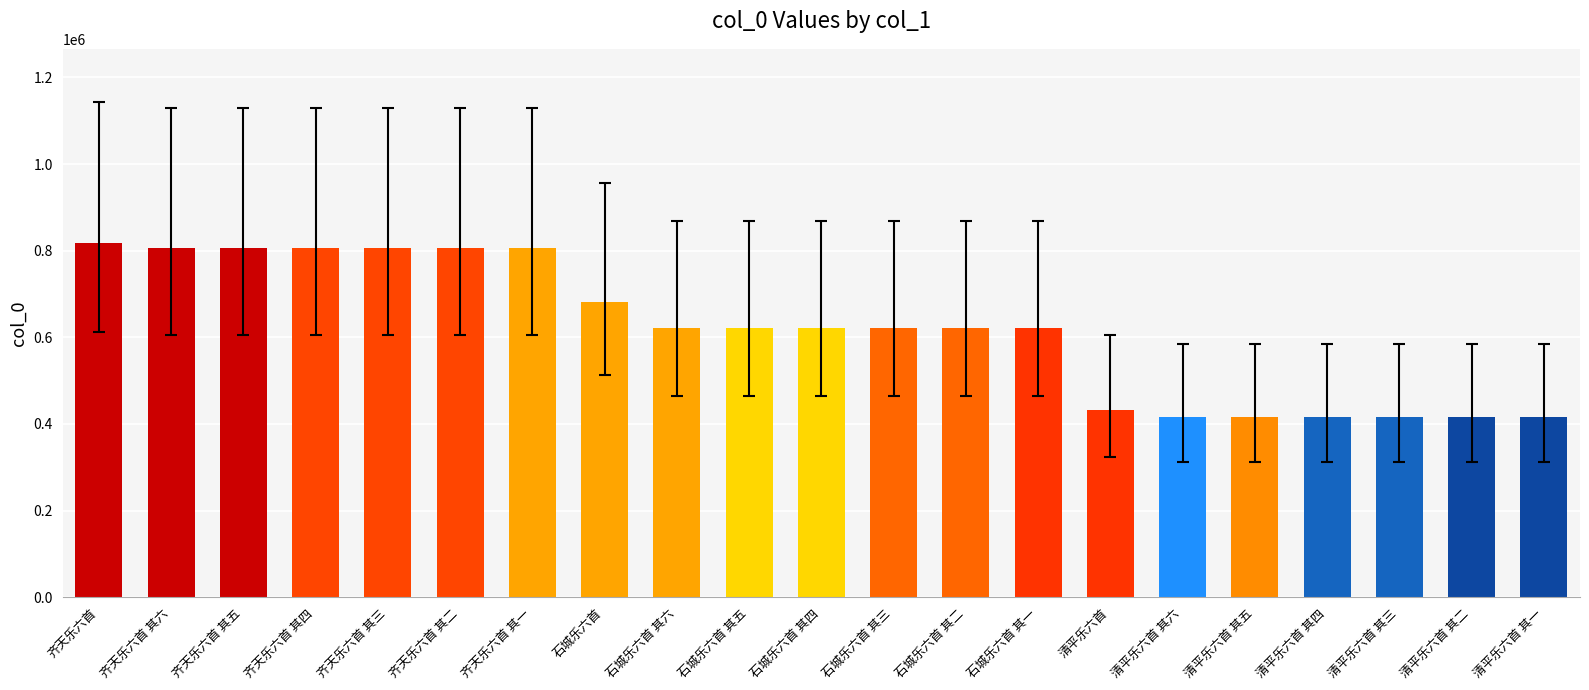

Does the chart contain any negative values?

No